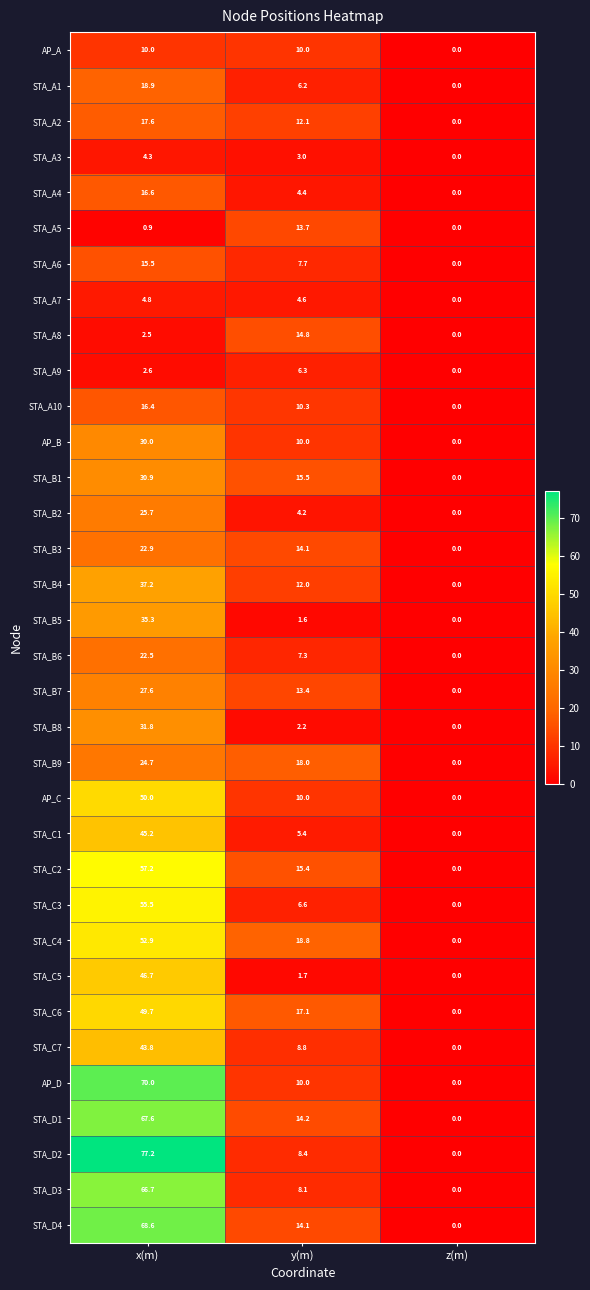

Which series changed the most between y(m) and z(m)?

STA_C4